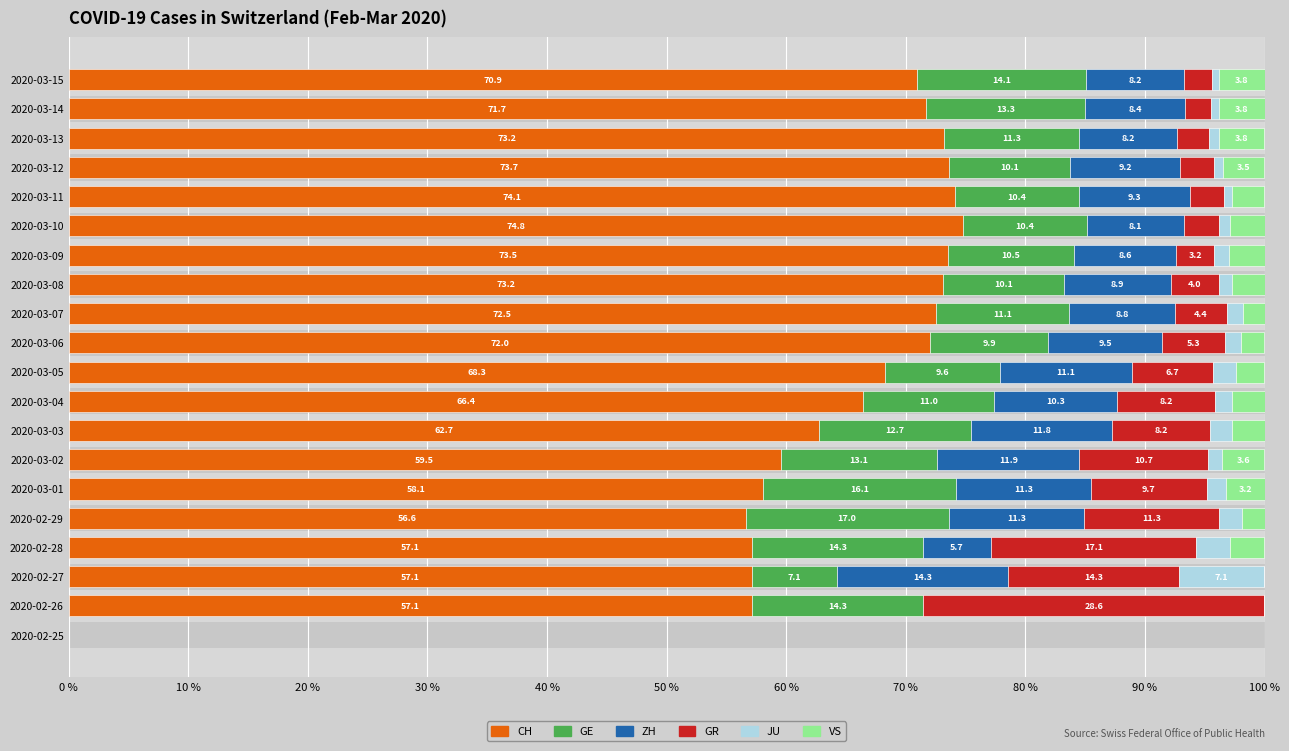

What is the maximum value for CH?

74.8